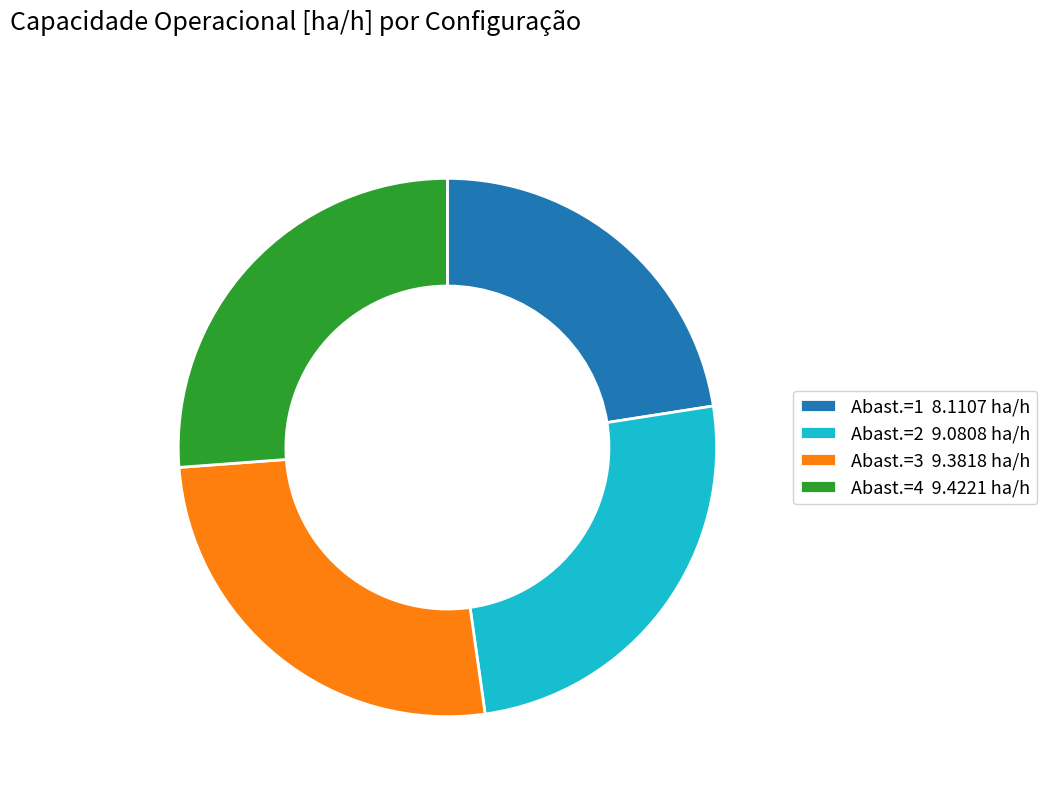

Which category has the smallest portion of the pie?

Abast.=1 8.1107 ha/h